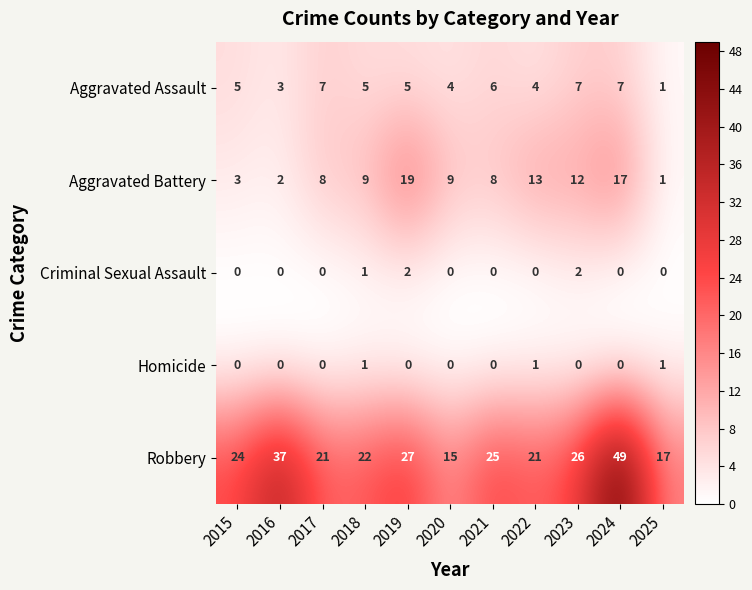

How many data points does each series have?

11